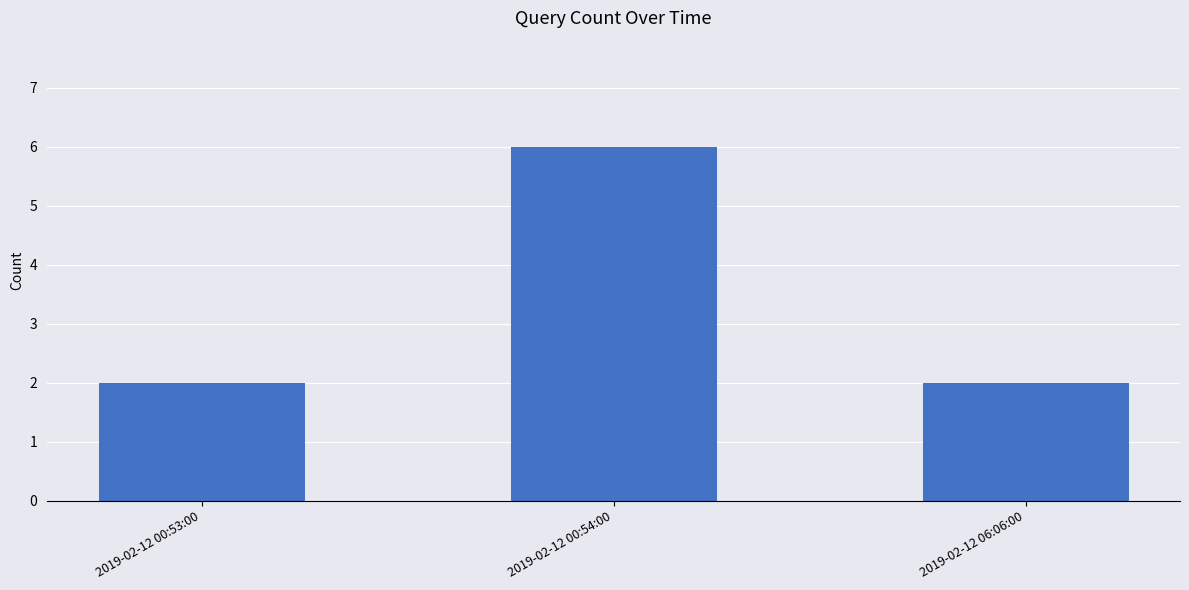

What is the difference between the maximum and second lowest values?

4